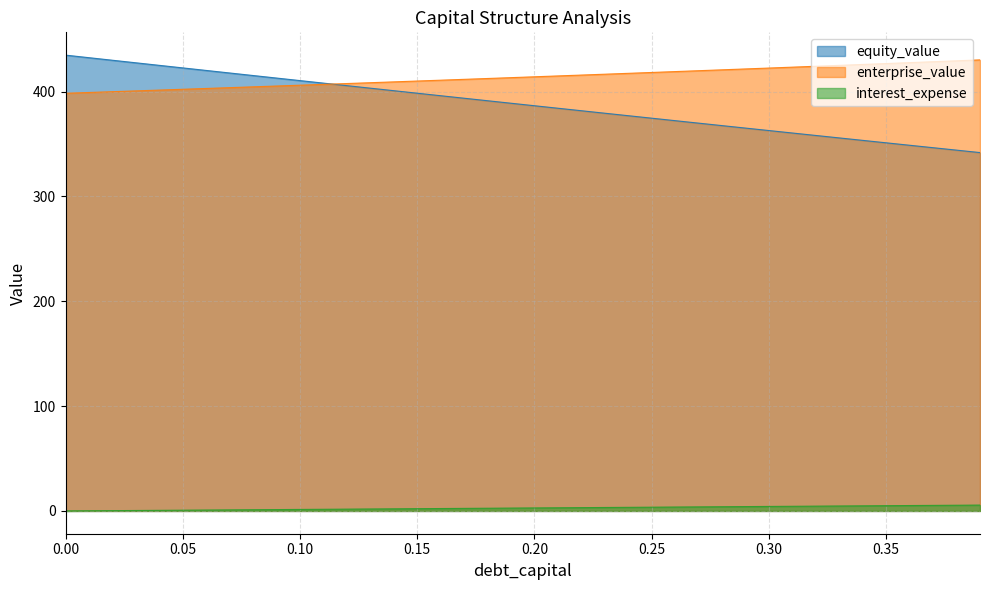

At how many categories does at least one series exceed 166?

40